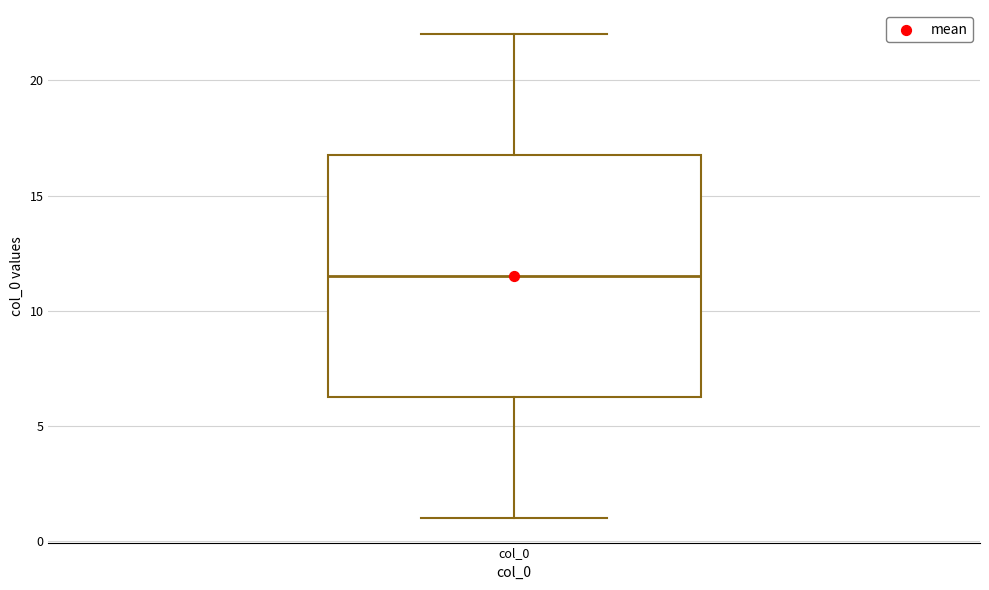

Where is the upper edge of the box for col_0 on the y-axis? The values are not printed on the chart, so give them approximately, as read against the axis.

17.0